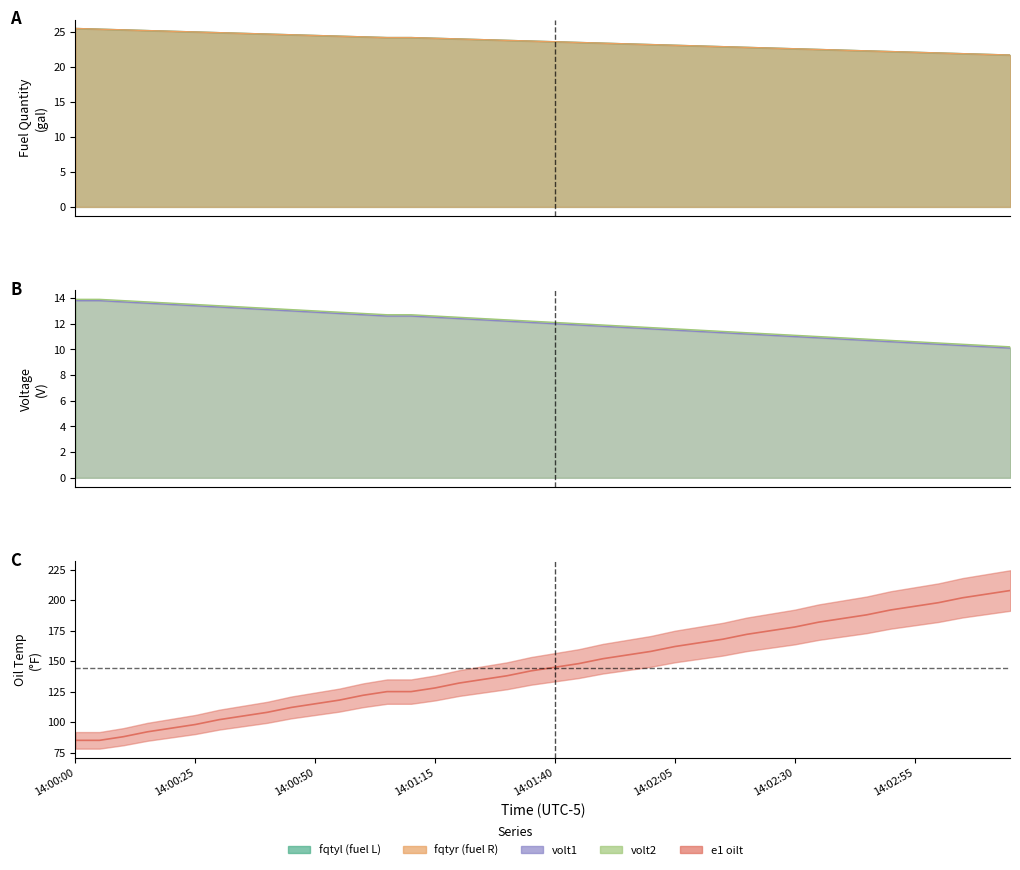

Reading left to right, extract all data points from this chart.

fqtyl: 25.5	25.4	25.3	25.2	25.1	25.0	24.9	24.8	24.7	24.6	24.5	24.4	24.3	24.2	24.2	24.1	24.0	23.9	23.8	23.7	23.6	23.5	23.4	23.3	23.2	23.1	23.0	22.9	22.8	22.7	22.6	22.5	22.4	22.3	22.2	22.1	22.0	21.9	21.8	21.7
fqtyr: 25.5	25.4	25.3	25.2	25.1	25.0	24.9	24.8	24.7	24.6	24.5	24.4	24.3	24.2	24.2	24.1	24.0	23.9	23.8	23.7	23.6	23.5	23.4	23.3	23.2	23.1	23.0	22.9	22.8	22.7	22.6	22.5	22.4	22.3	22.2	22.1	22.0	21.9	21.8	21.7
volt1: 13.8	13.8	13.7	13.6	13.5	13.4	13.3	13.2	13.1	13.0	12.9	12.8	12.7	12.6	12.6	12.5	12.4	12.3	12.2	12.1	12.0	11.9	11.8	11.7	11.6	11.5	11.4	11.3	11.2	11.1	11.0	10.9	10.8	10.7	10.6	10.5	10.4	10.3	10.2	10.1
volt2: 13.9	13.9	13.8	13.7	13.6	13.5	13.4	13.3	13.2	13.1	13.0	12.9	12.8	12.7	12.7	12.6	12.5	12.4	12.3	12.2	12.1	12.0	11.9	11.8	11.7	11.6	11.5	11.4	11.3	11.2	11.1	11.0	10.9	10.8	10.7	10.6	10.5	10.4	10.3	10.2
e1 oilt: 85.0	85.0	88.0	92.0	95.0	98.0	102.0	105.0	108.0	112.0	115.0	118.0	122.0	125.0	125.0	128.0	132.0	135.0	138.0	142.0	145.0	148.0	152.0	155.0	158.0	162.0	165.0	168.0	172.0	175.0	178.0	182.0	185.0	188.0	192.0	195.0	198.0	202.0	205.0	208.0